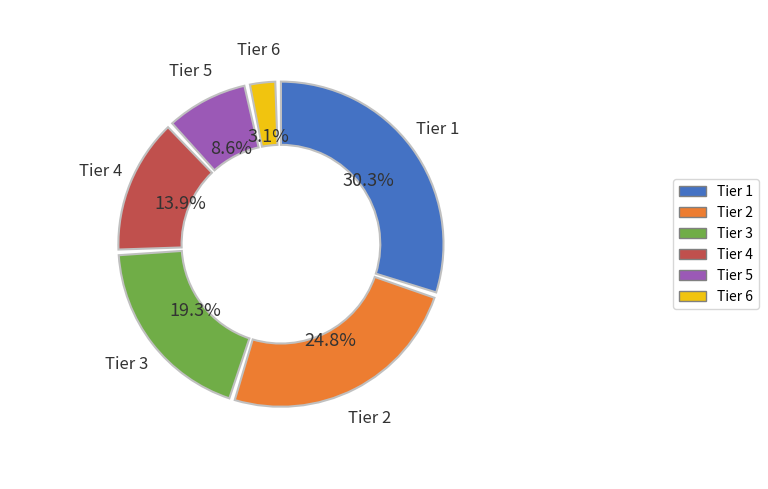

Which slice is the largest?

Tier 1